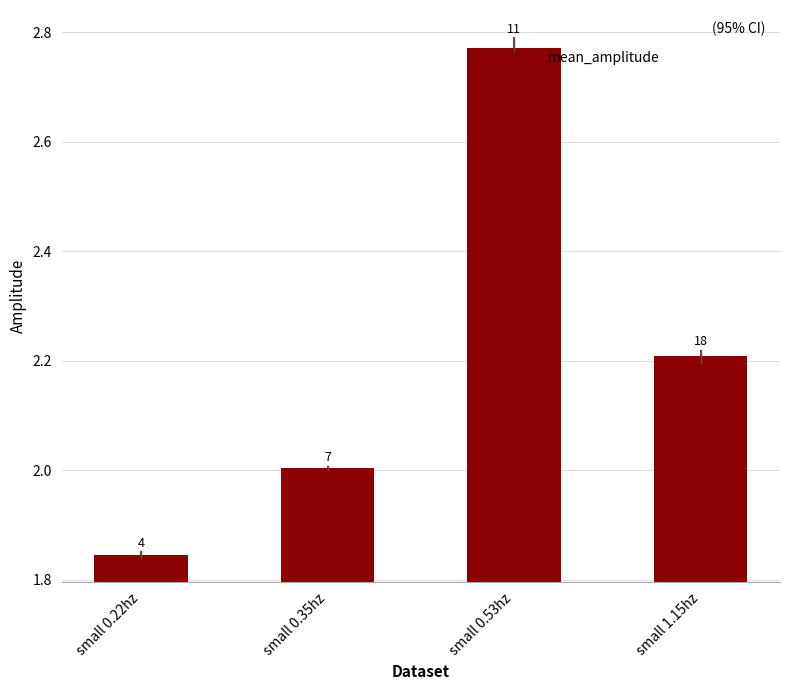

True or false: the data shows 2.0 at small 0.35hz.

True